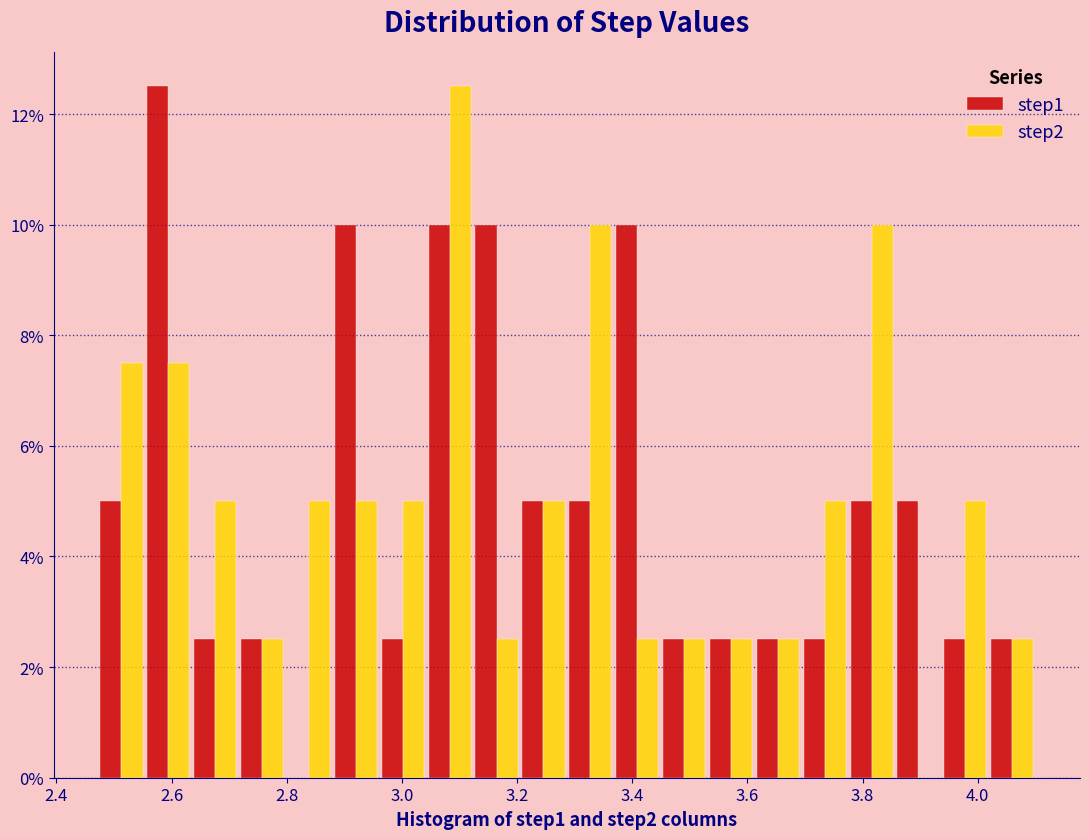

What is the height of the step1 bar covering 3.04 to 3.12 on the x-axis? Neither the bar edges nor the heights are printed on the chart, so give them approximately, as read against the axes.

10.0